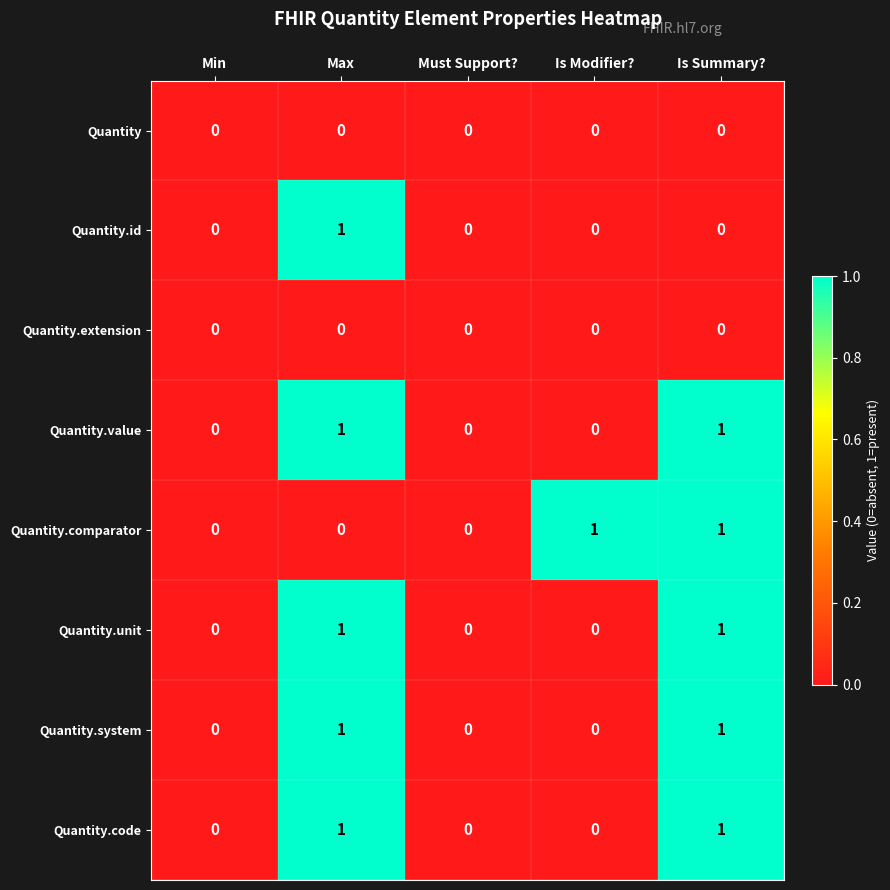

How many data points in Quantity.code are above 0?

2